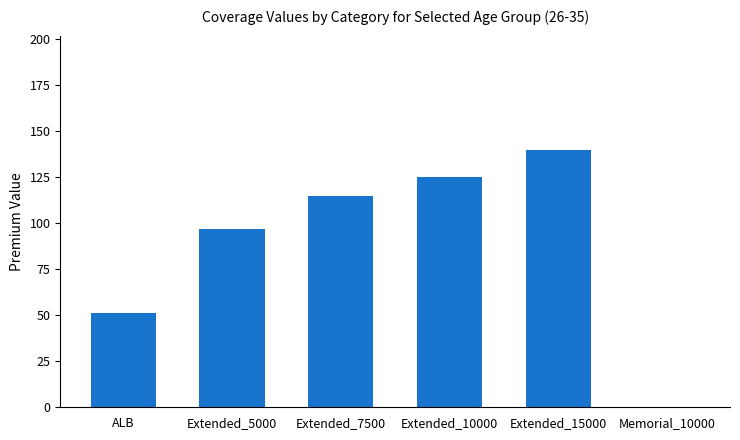

Reading left to right, transcribe all the data shown in this chart.

ALB=51	Extended_5000=97	Extended_7500=115	Extended_10000=125	Extended_15000=140	Memorial_10000=0